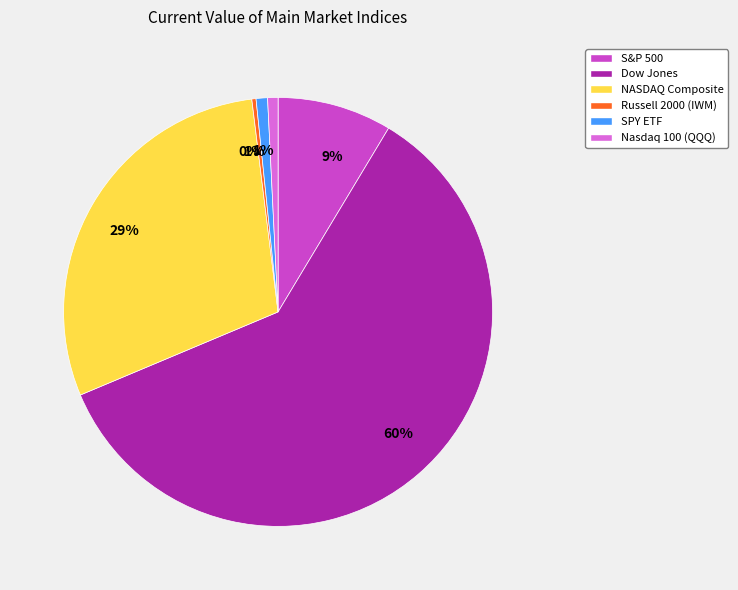

Is there a majority slice in this chart?

Yes